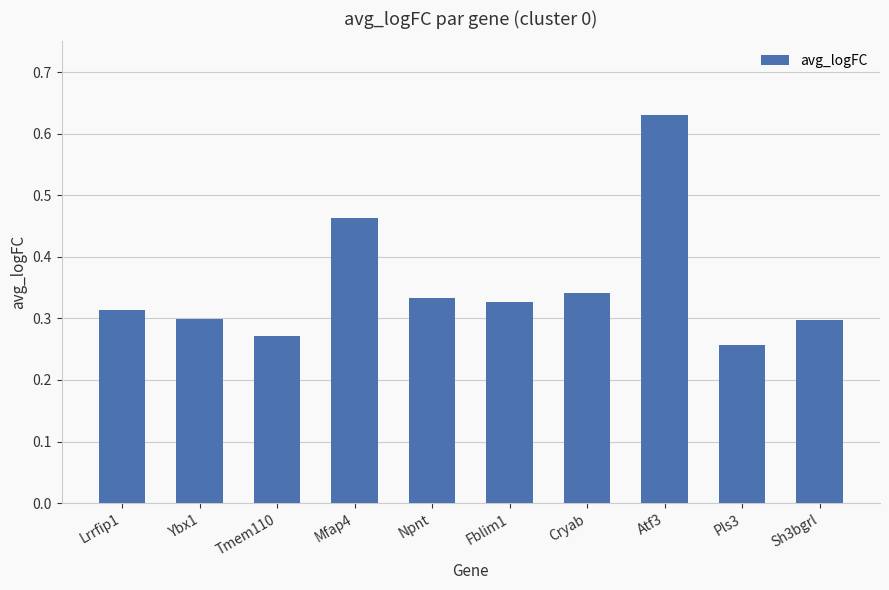

Count the values in the range 0 to 1.

10